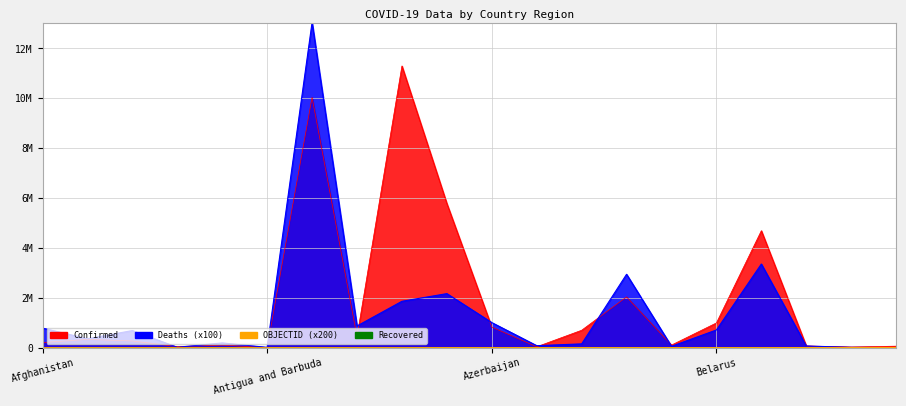

True or false: Confirmed and OBJECTID cross at least once.

False